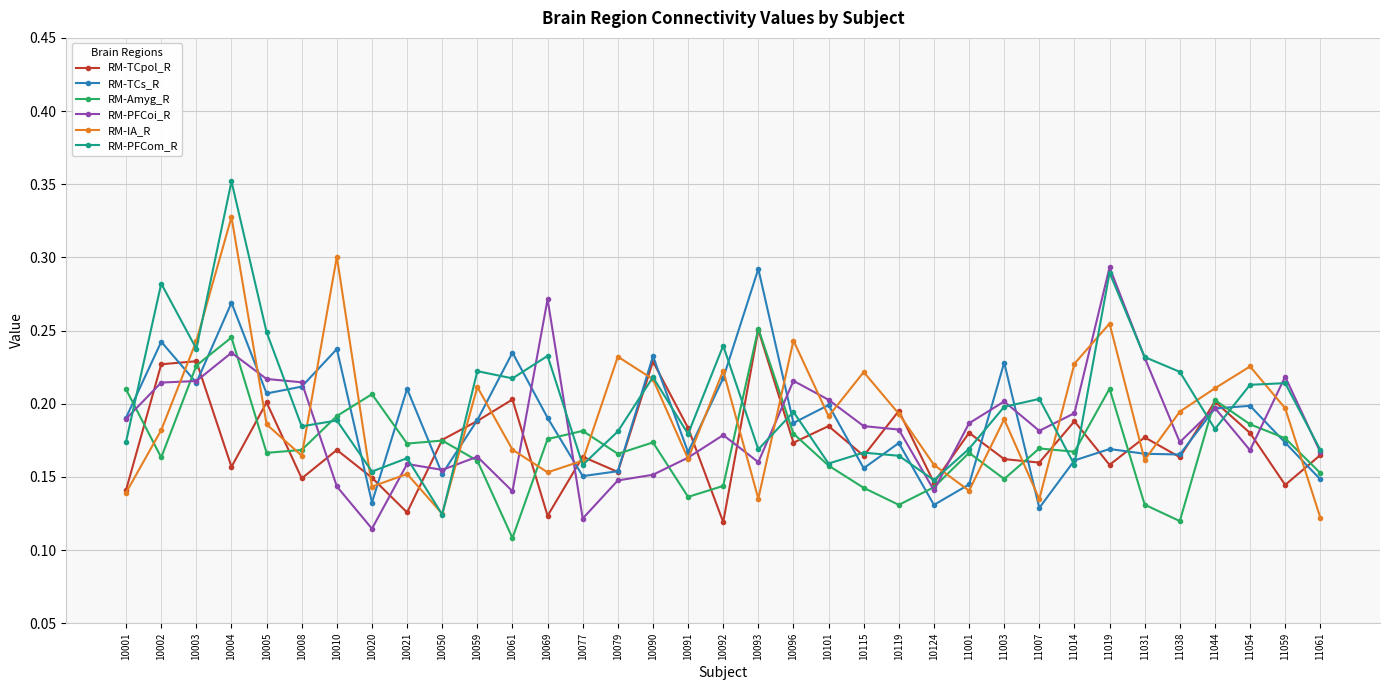

Is the value of RM-TCpol_R at 10059 greater than the value of RM-TCs_R at 11059?

Yes